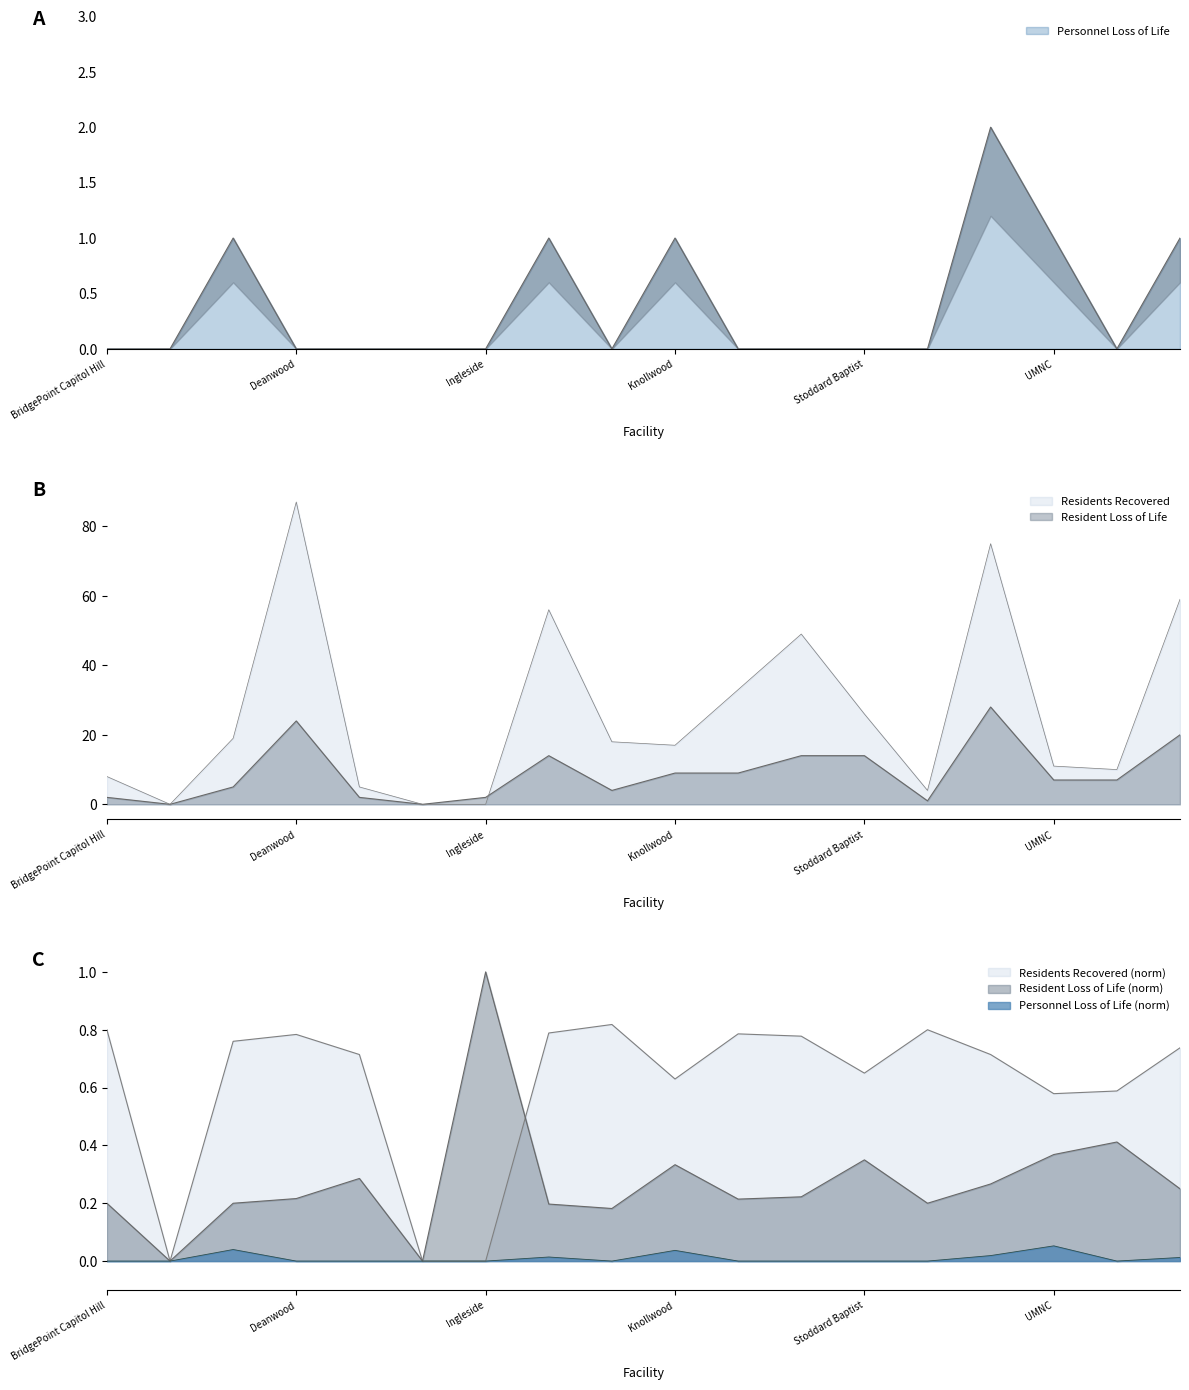

What is the maximum value shown in the chart?

87